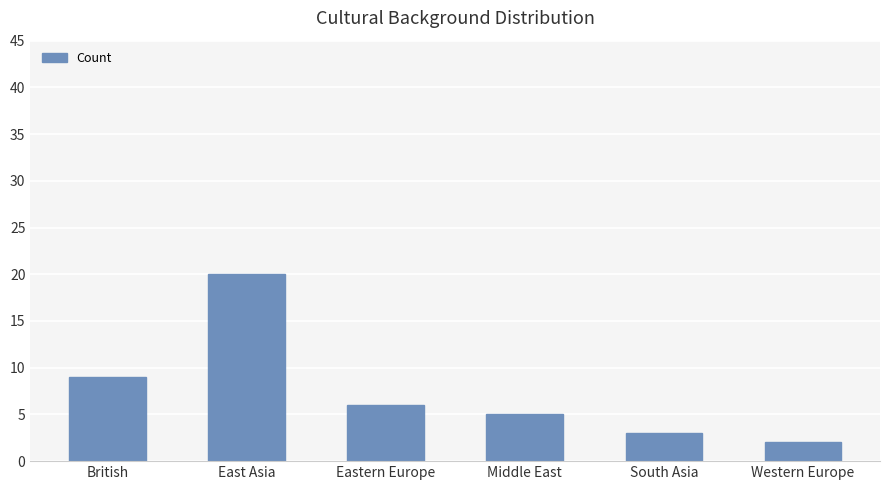

Rank the categories by value from highest to lowest.

East Asia, British, Eastern Europe, Middle East, South Asia, Western Europe